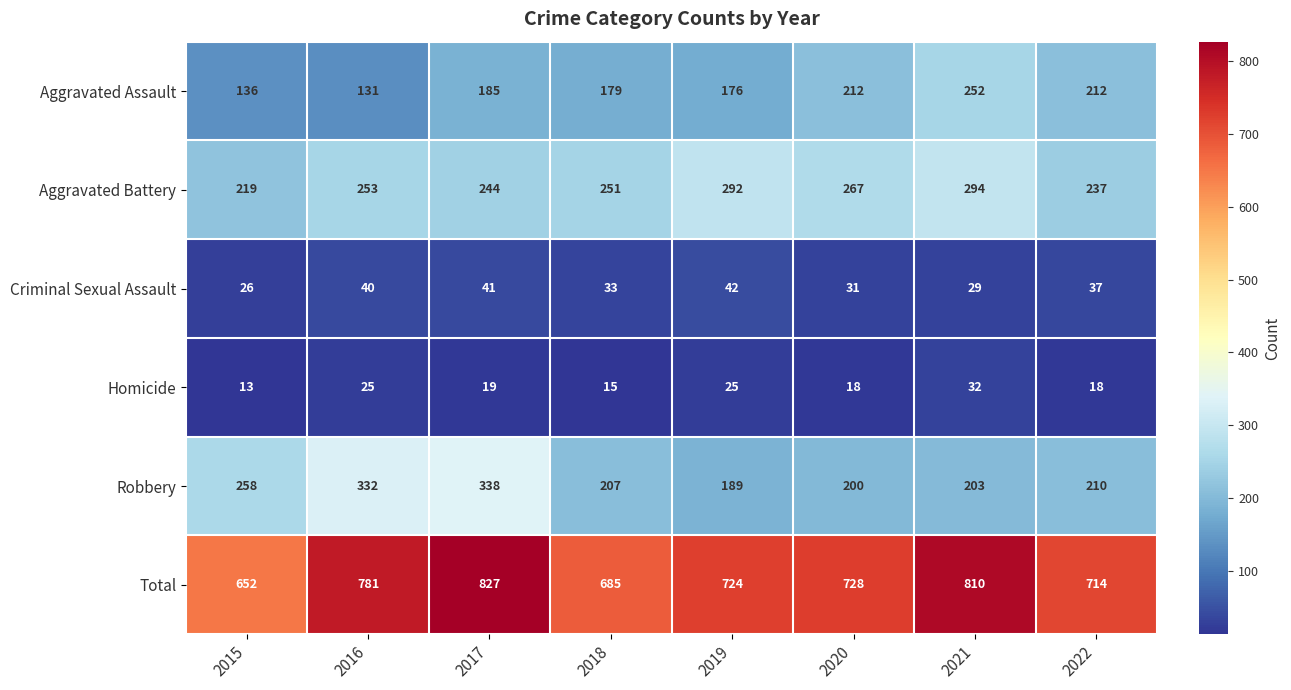

Is the value of Robbery at 2019 greater than the value of Homicide at 2015?

Yes